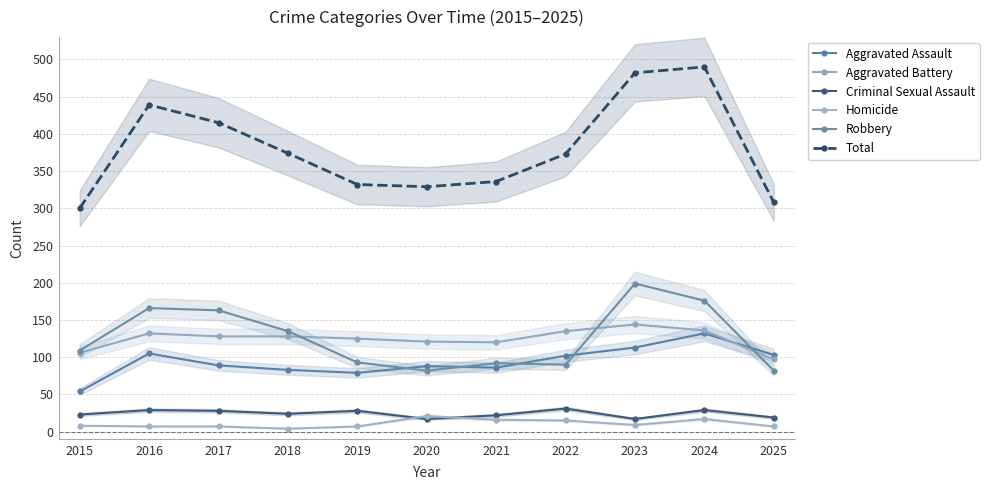

What is the sum of all Total values?

4178